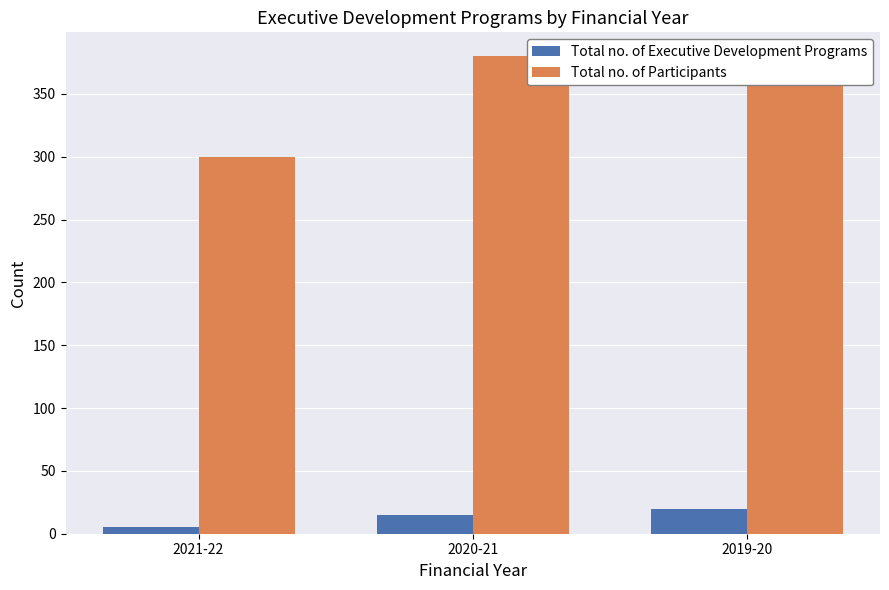

Which series has the largest total across all categories?

Total no. of Participants